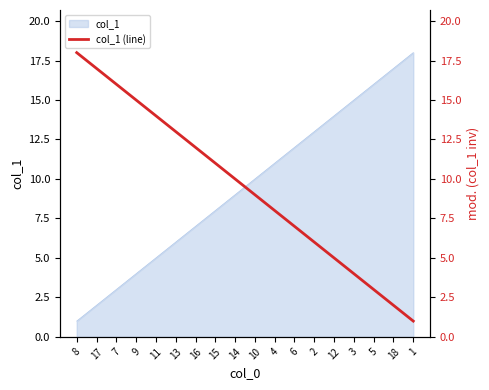

How many values are below 10?

9